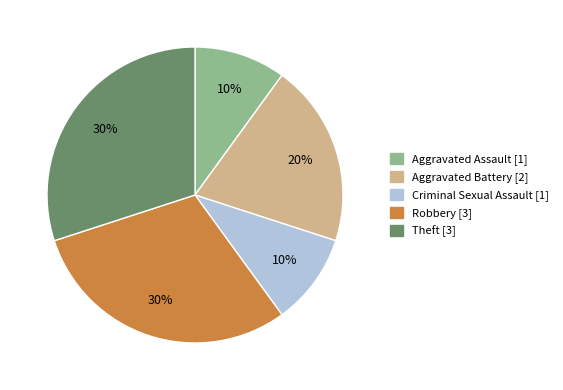

To the nearest percent, what is the difference between the largest and smallest slice percentages?

20%